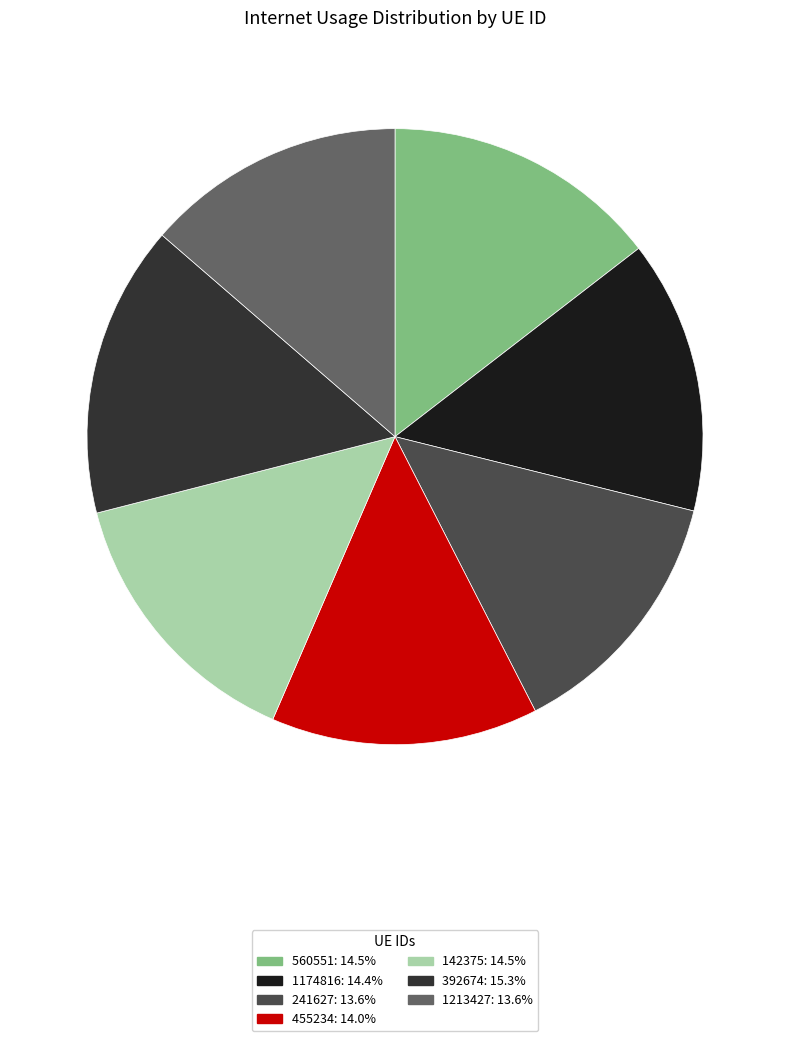

Is 1213427: 13.6% the majority of the pie?

No